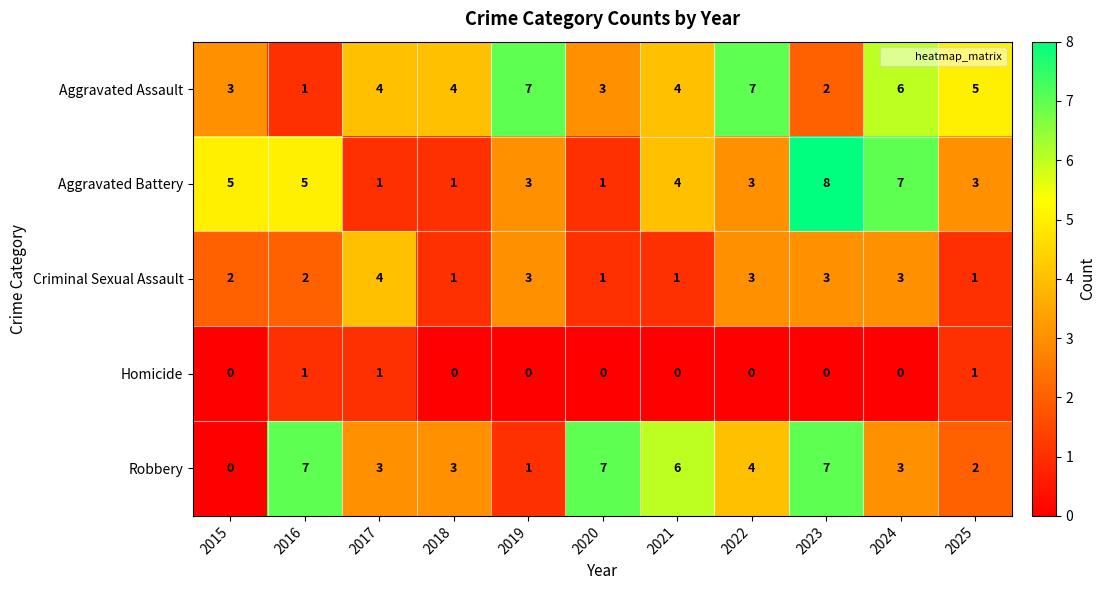

What is the spread (max minus min) of values at 2023?

8